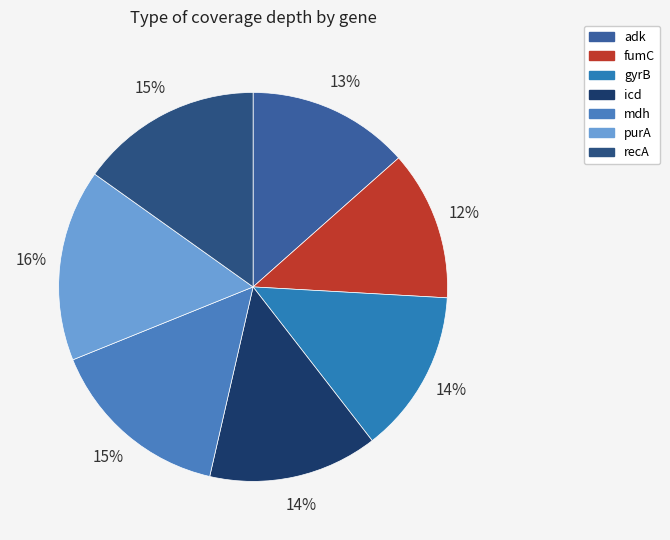

To the nearest percent, what percentage of the pie is recA?

15%